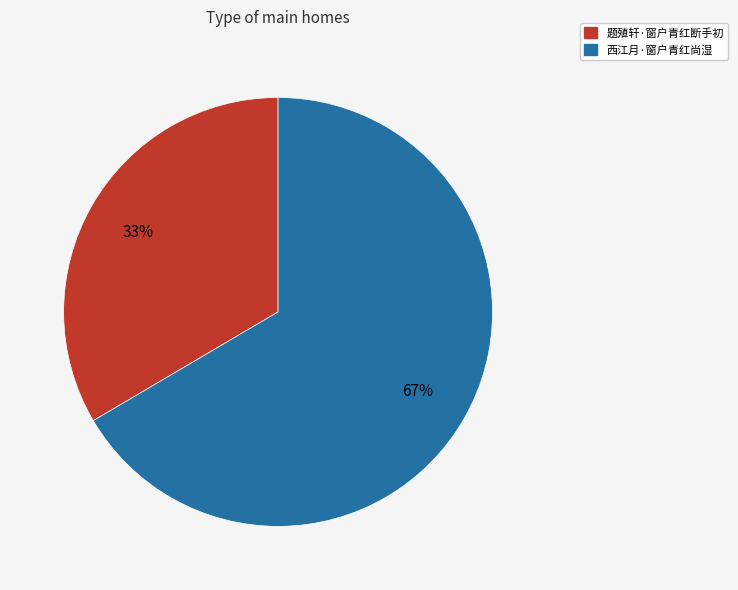

Do 题殖轩·窗户青红断手初 and 西江月·窗户青红尚湿 together represent more than half of the pie?

Yes